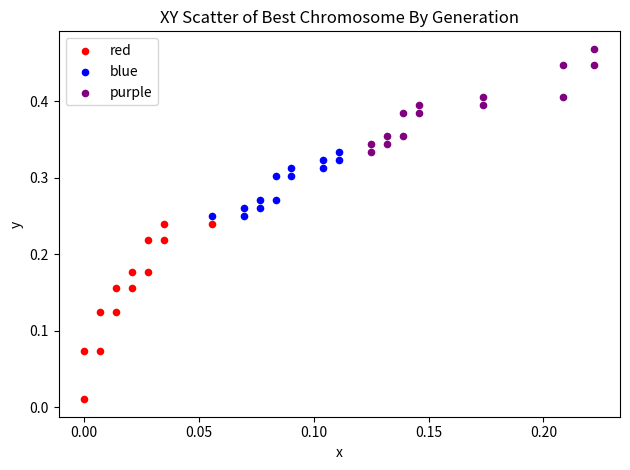

Which series reaches the minimum Y coordinate?

red